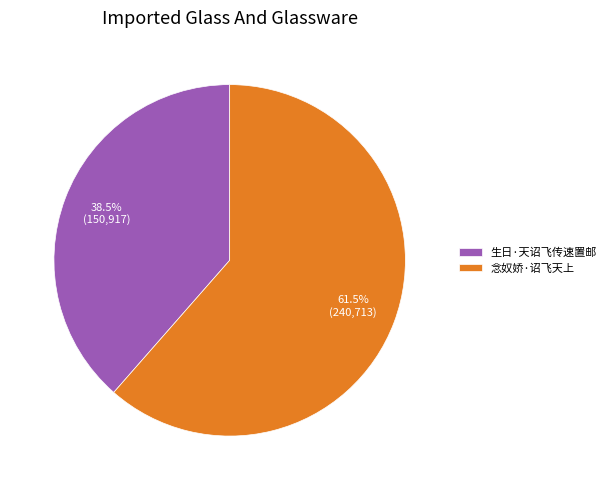

Which slice is the smallest?

生日·天诏飞传速置邮